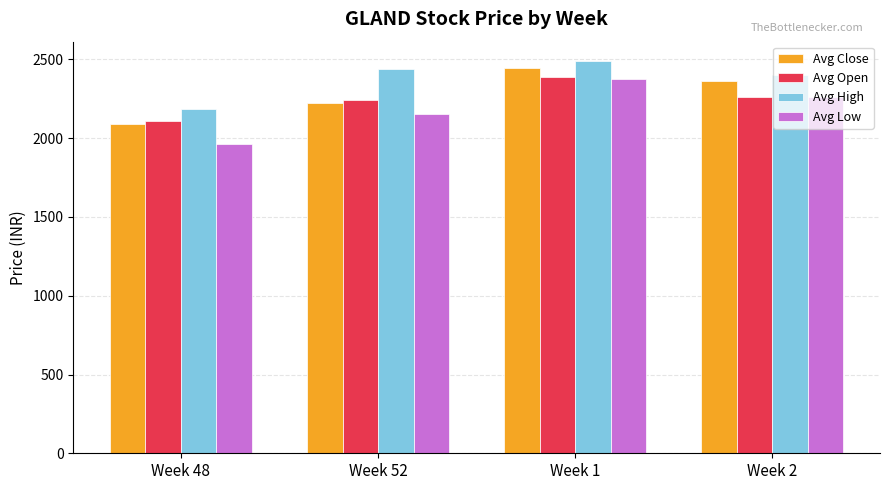

How many groups of bars are there?

4